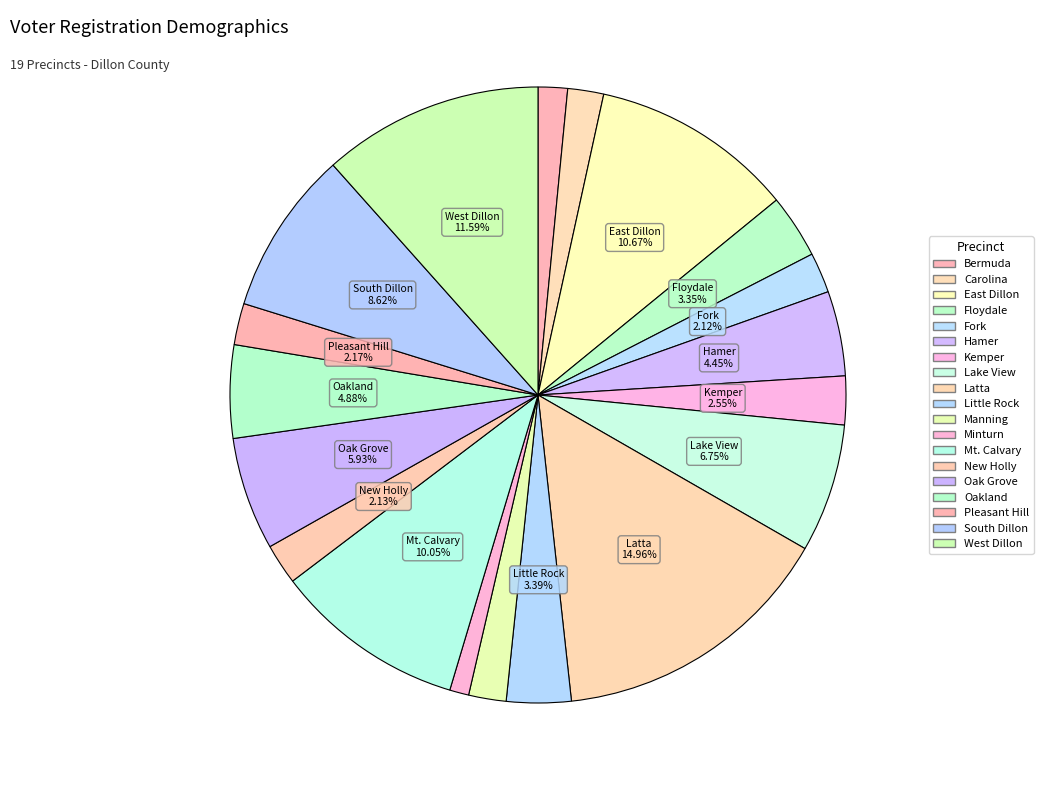

How many segments does this pie chart have?

19